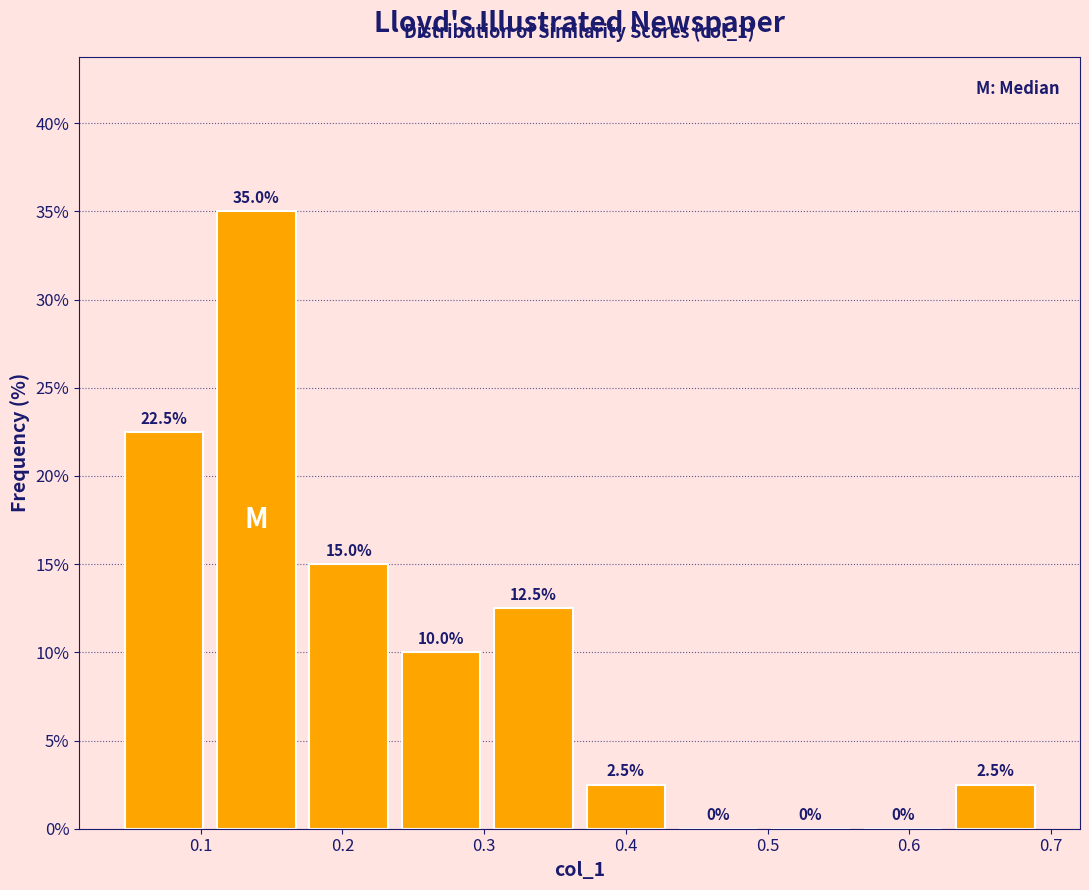

Reading left to right, transcribe this chart: for each bar, give the range it covers on the x-axis and its height. The bar edges are not printed on the chart, so give them approximately, as read against the axis.

0.04 to 0.11: 22.5
0.11 to 0.17: 35.0
0.17 to 0.24: 15.0
0.24 to 0.30: 10.0
0.30 to 0.37: 12.5
0.37 to 0.43: 2.5
0.43 to 0.50: 0.0
0.50 to 0.56: 0.0
0.56 to 0.63: 0.0
0.63 to 0.69: 2.5